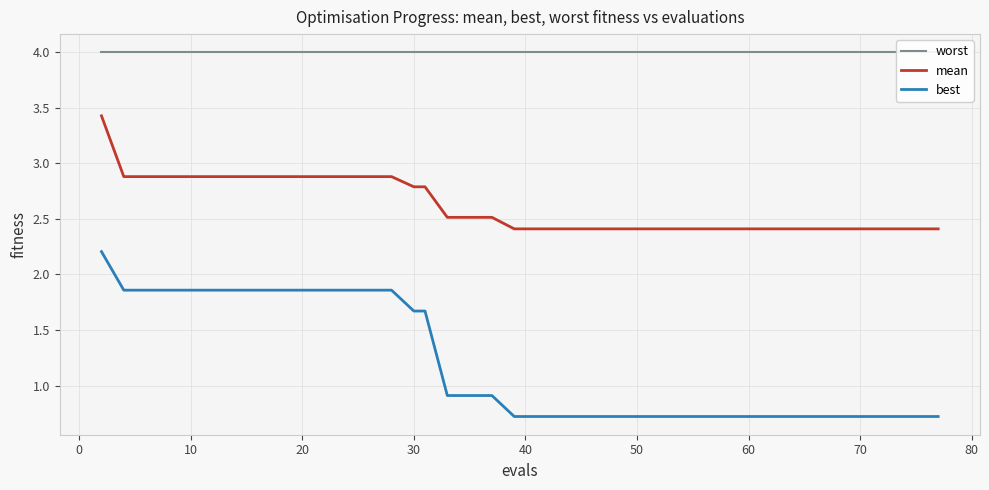

Does the chart have visible grid lines?

Yes